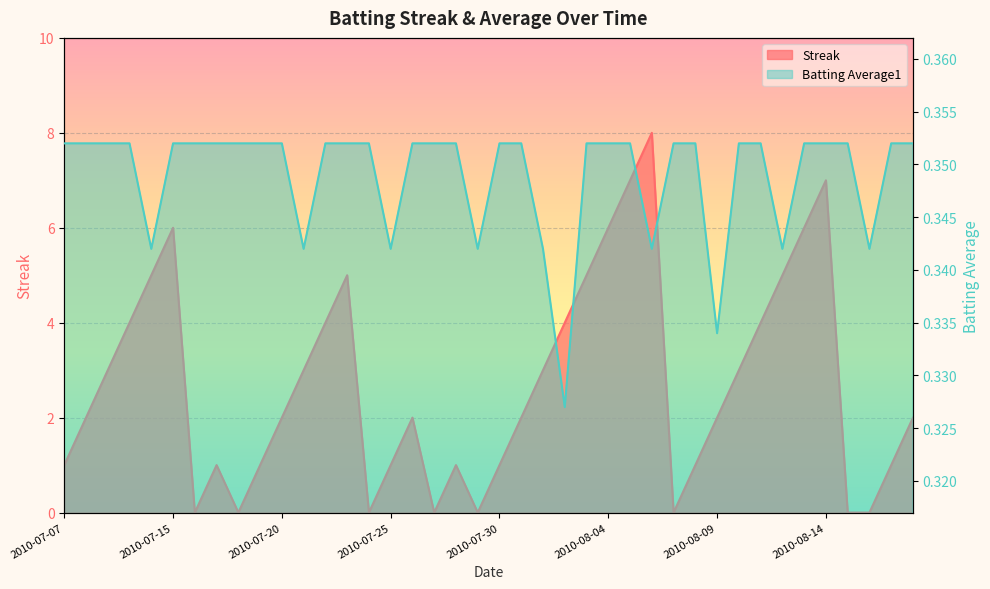

Between 2010-07-08 and 2010-07-22, which series saw the biggest shift?

Streak